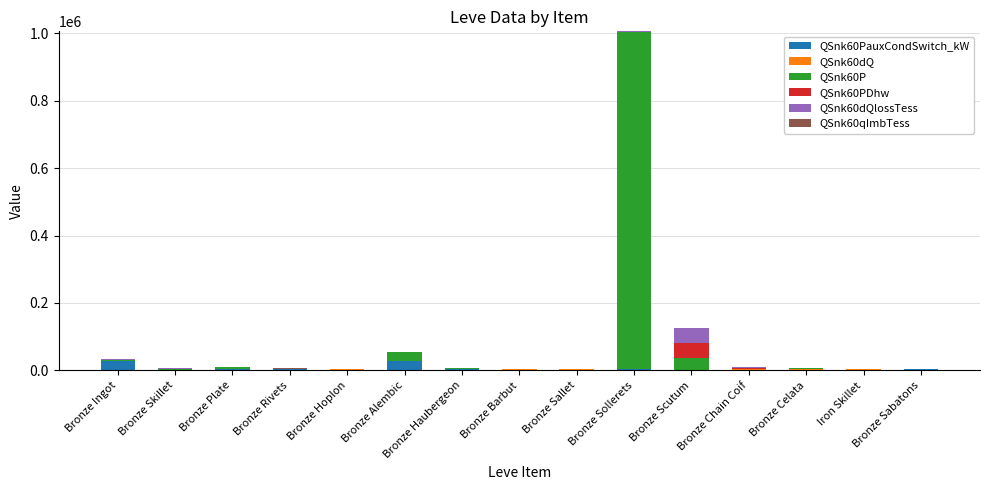

At which category is the sum across all series the highest?

Bronze Sollerets